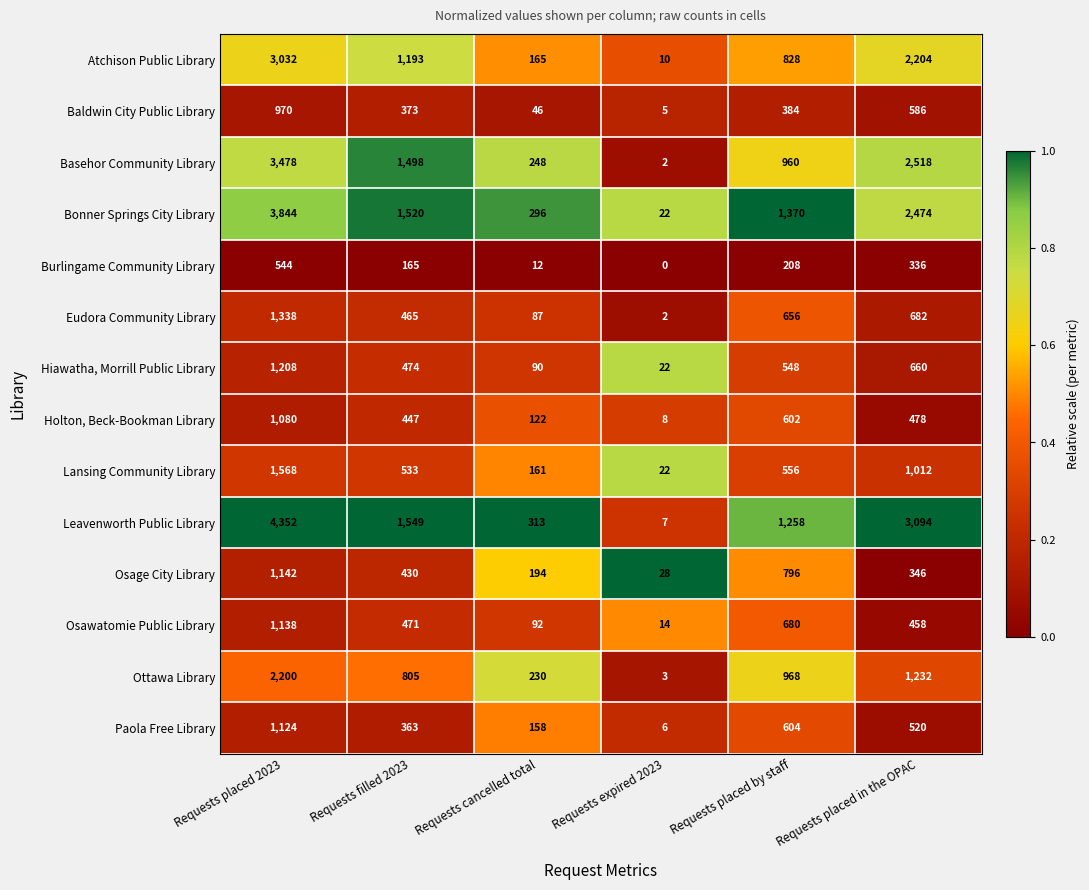

What is the difference between the Lansing Community Library values at Requests expired 2023 and Requests placed by staff?

534